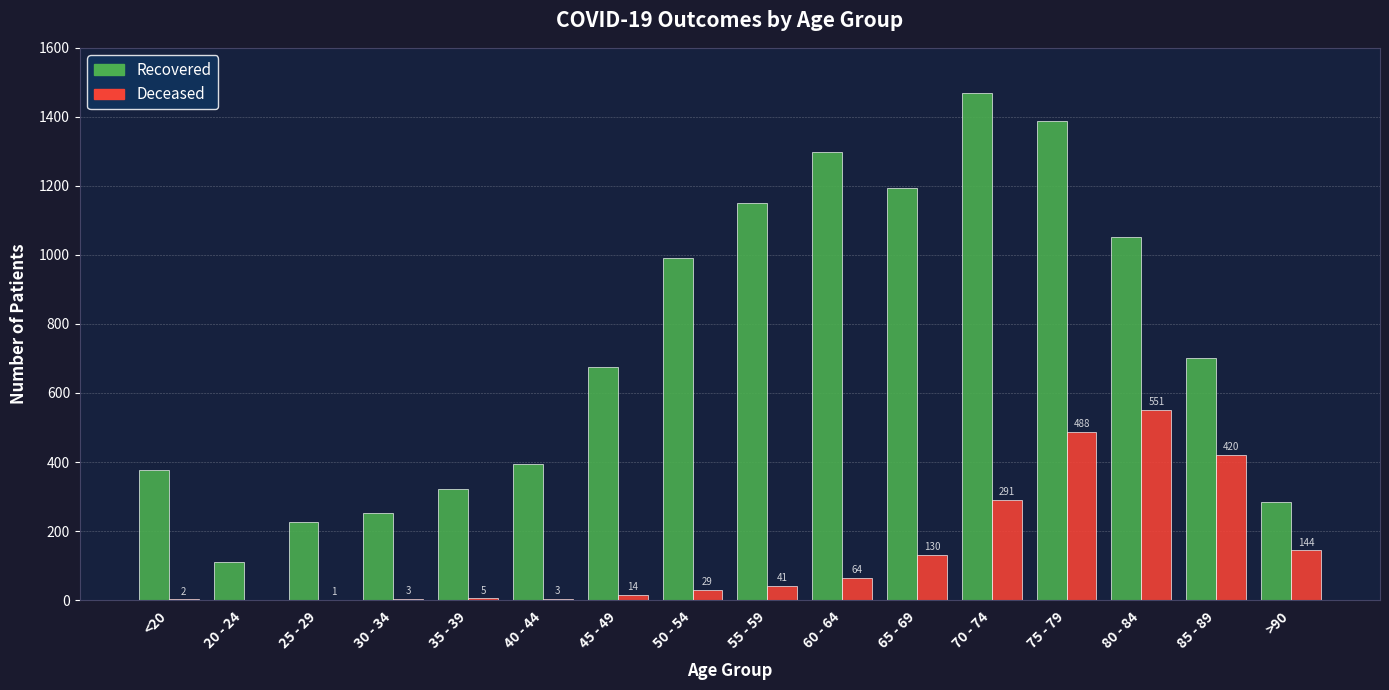

Which category has the highest value across all series?

70 - 74